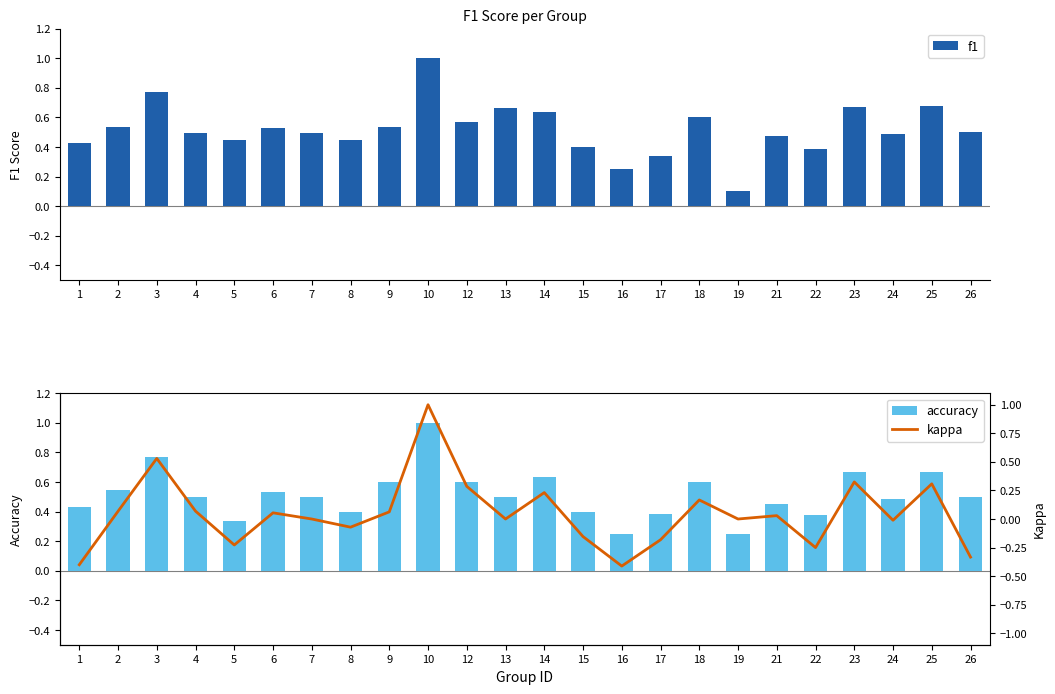

What is the spread (max minus min) of values at 18?

0.4